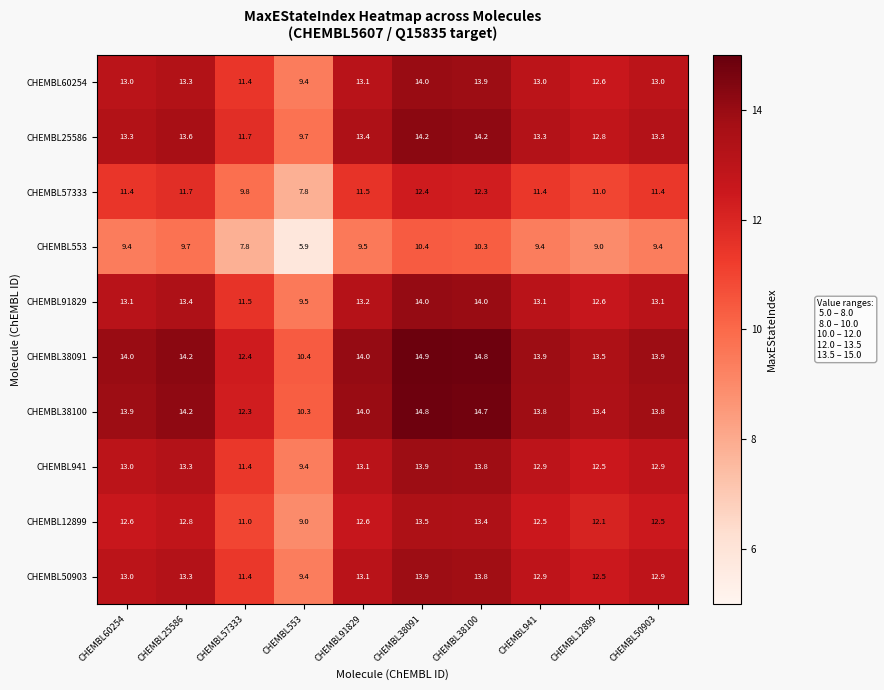

What value does the CHEMBL12899 series have at CHEMBL91829?

12.6